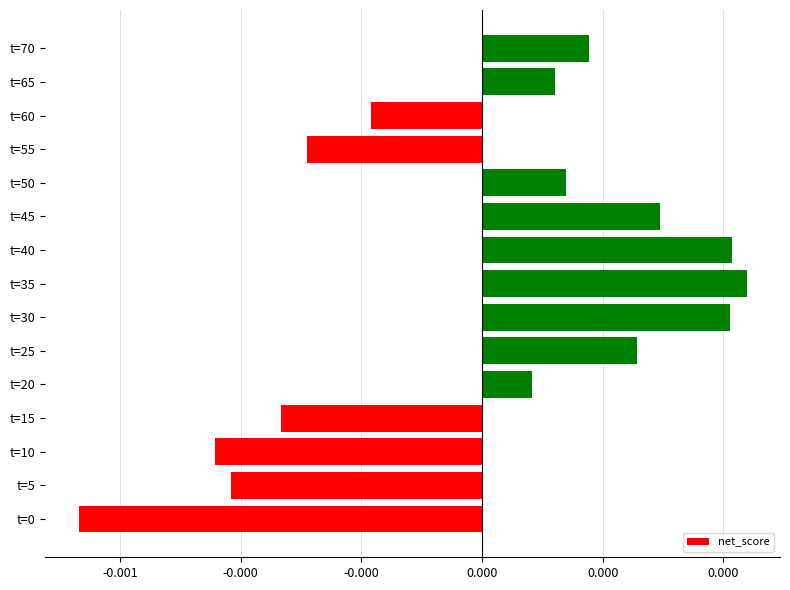

At which category does the chart reach its peak across all series?

t=35